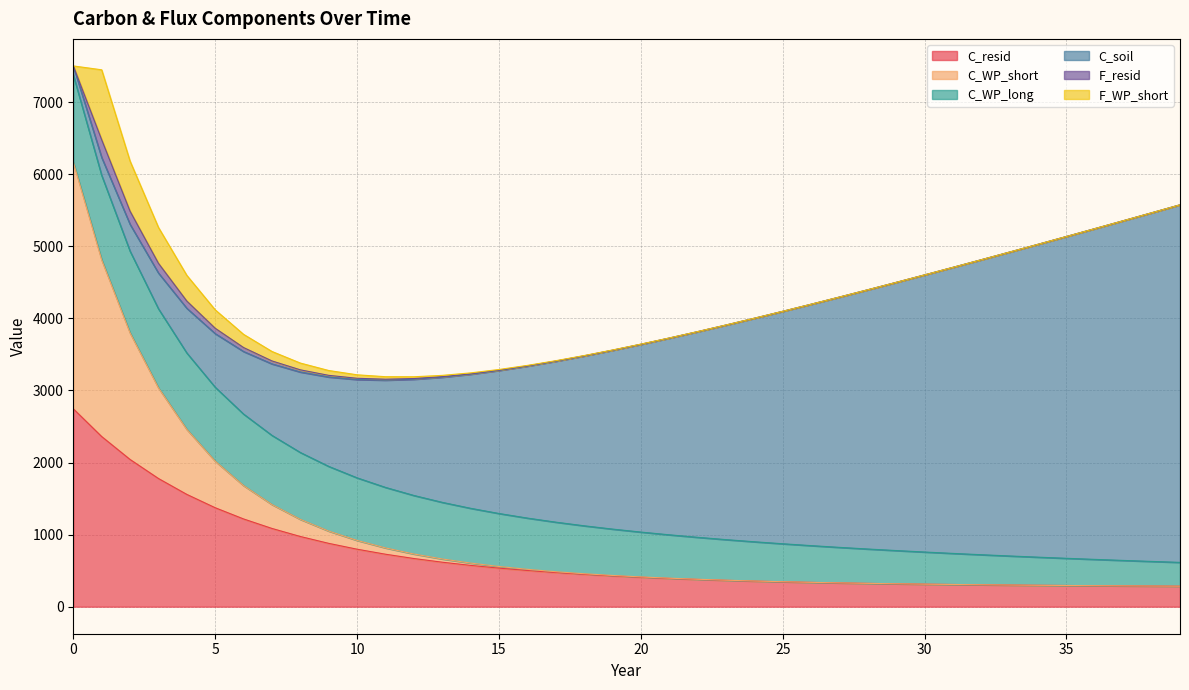

The value of C_resid at 14 is 810.3. True or false?

False